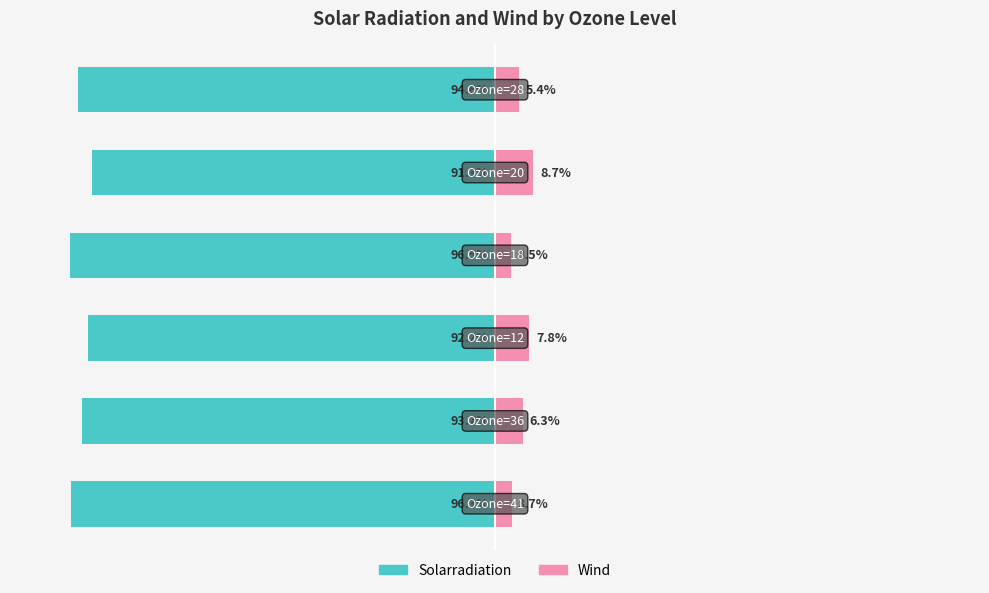

What are all the series names shown in the legend?

Solarradiation, Wind